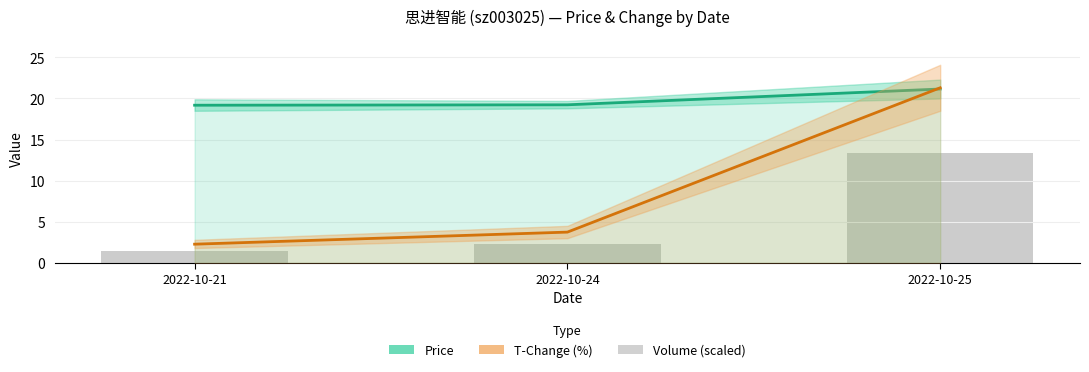

What is the sum of all Price values?

59.6